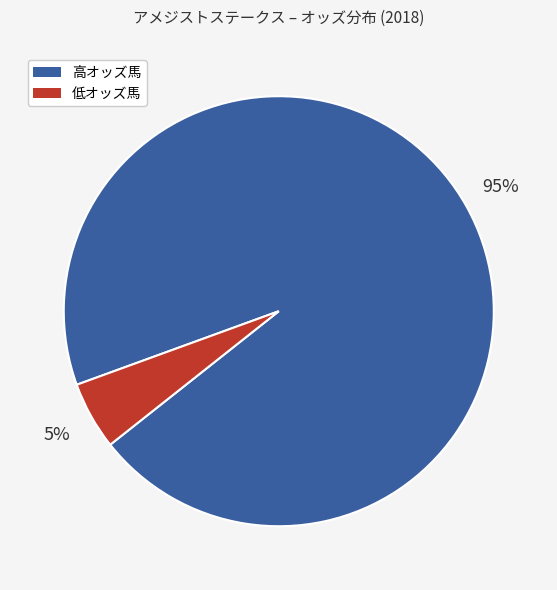

How many slices are in this pie chart?

2